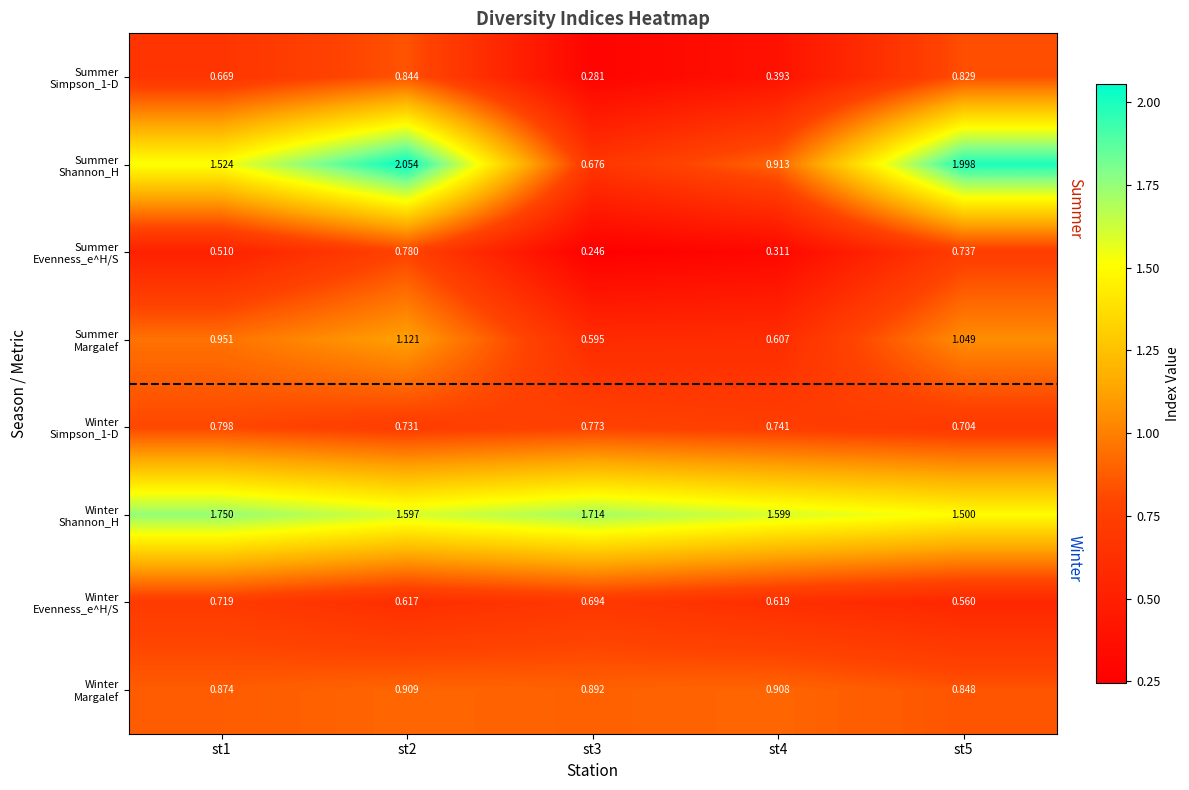

What is the maximum value shown in the chart?

2.1